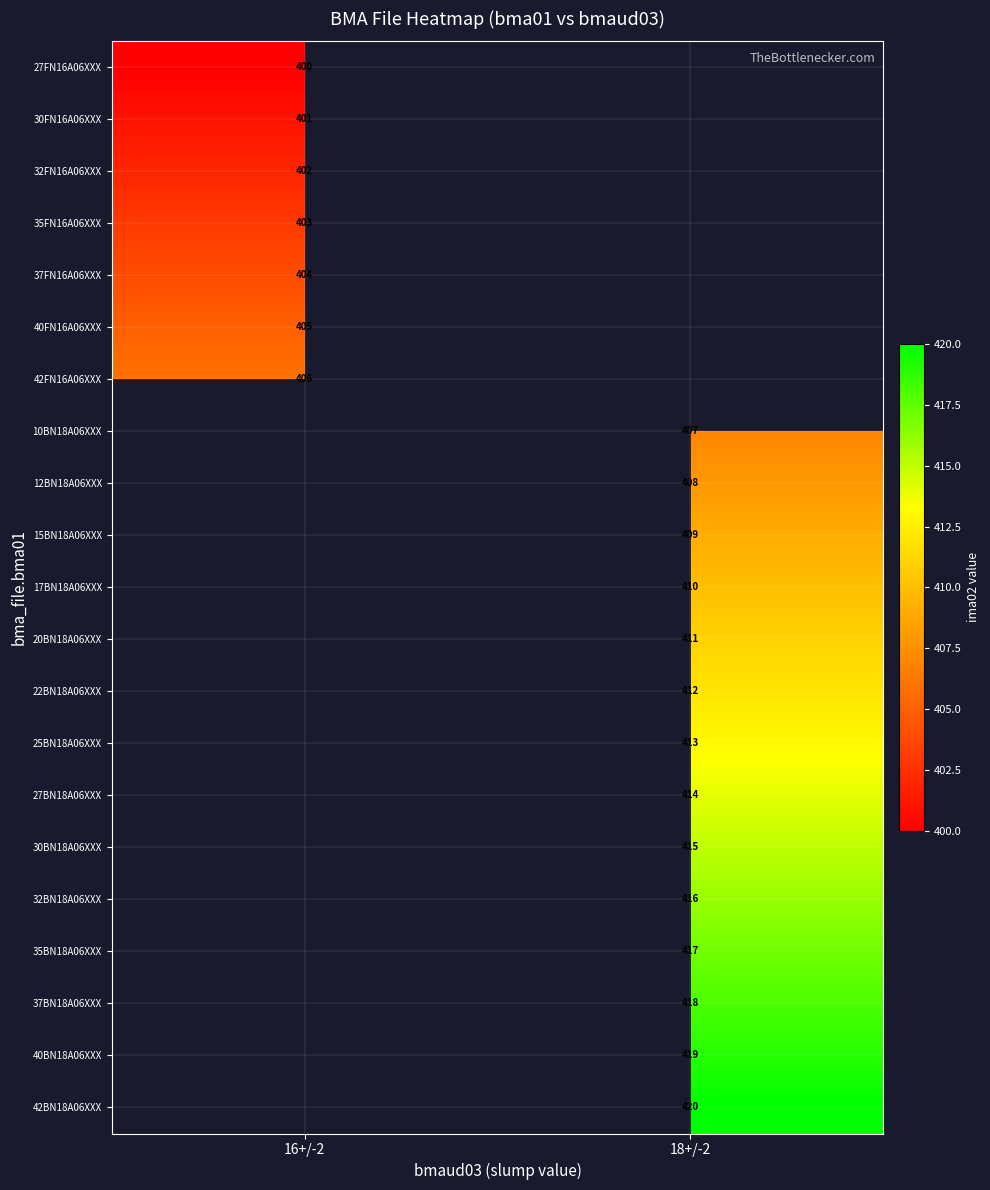

The value of 35BN18A06XXX at 18+/-2 is 723. True or false?

False